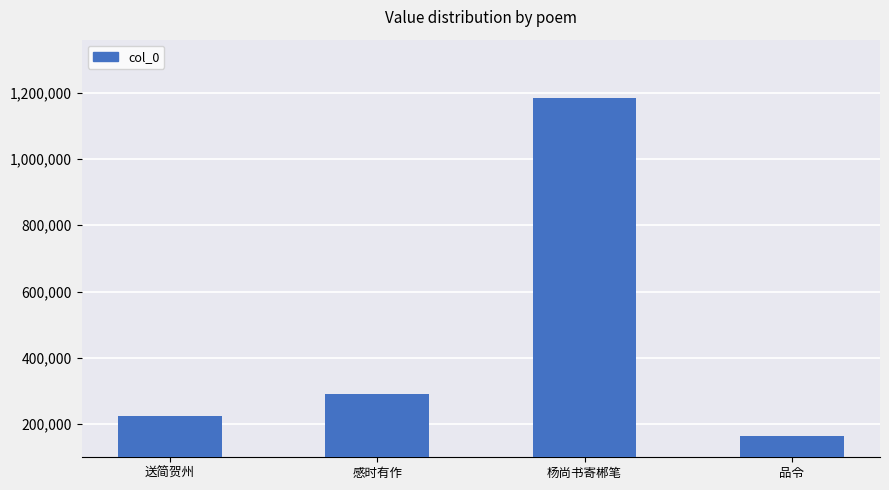

Reading left to right, transcribe all the data shown in this chart.

送简贺州=226044	感时有作=290238	杨尚书寄郴笔=1182655	品令=163106